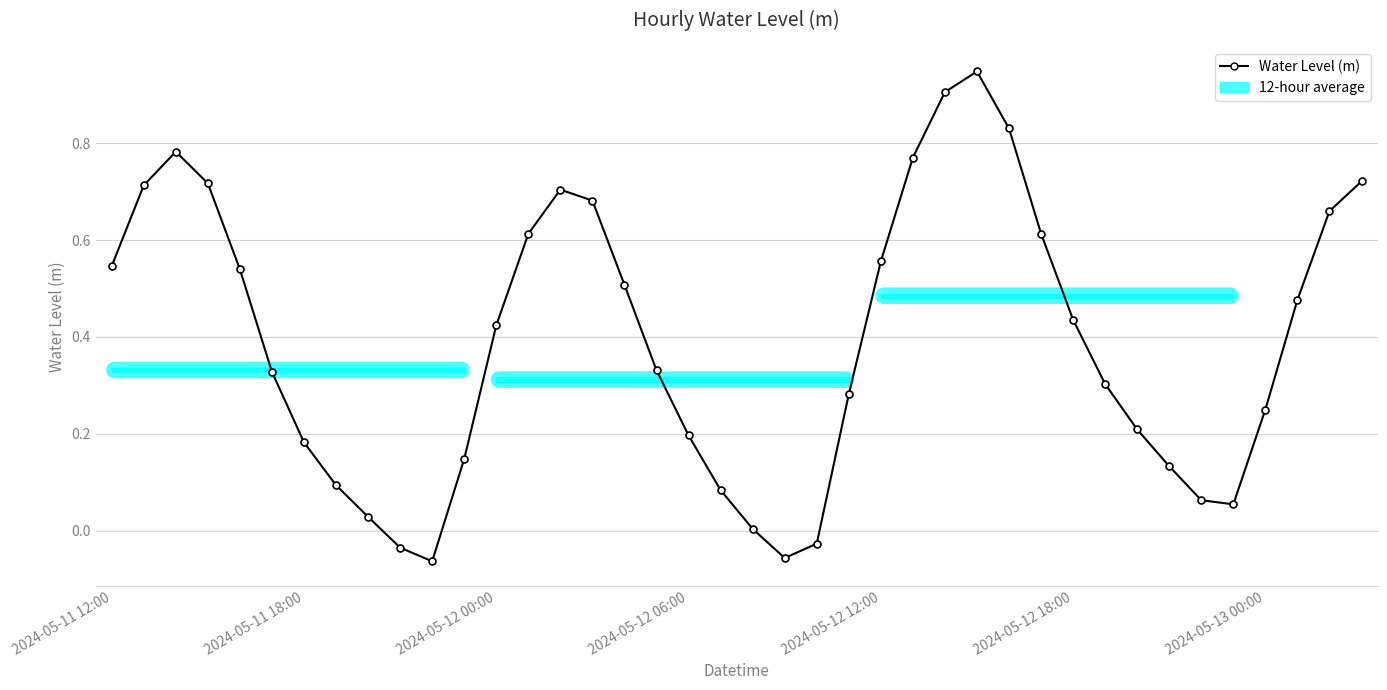

How many values are below 0?

4